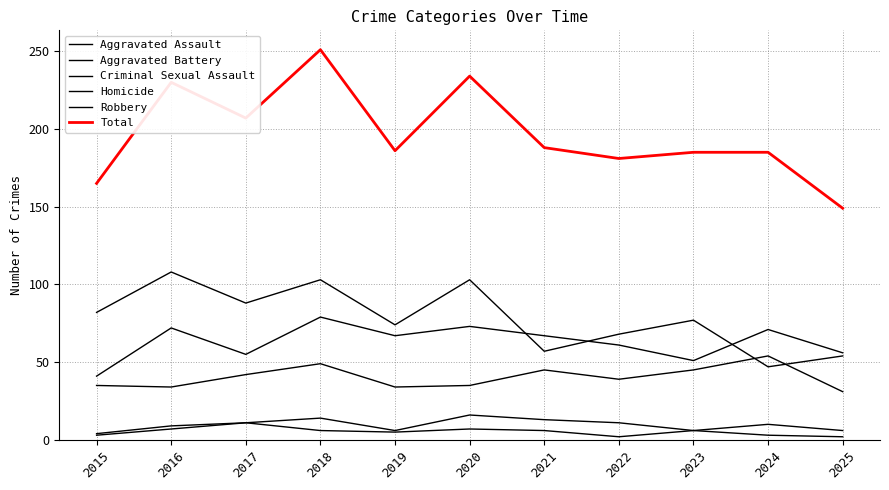

Which series has the largest total across all categories?

Total